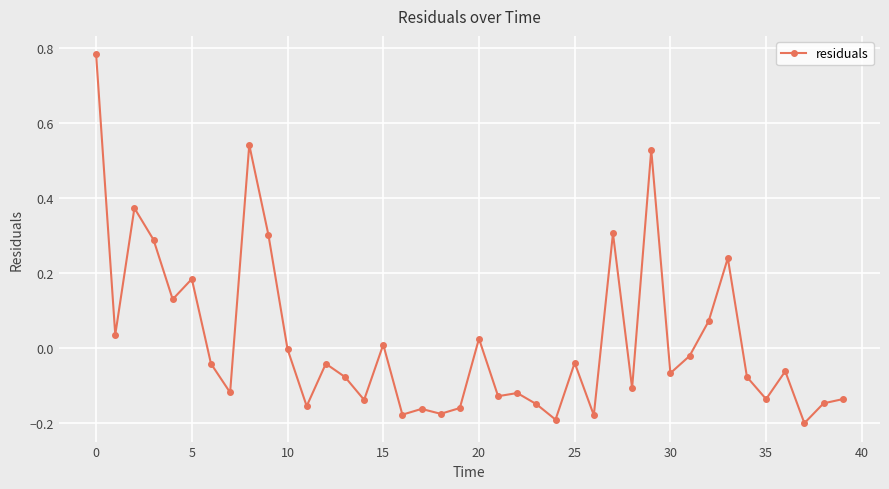

True or false: there are more than 1 points higher than both neighbors.

True